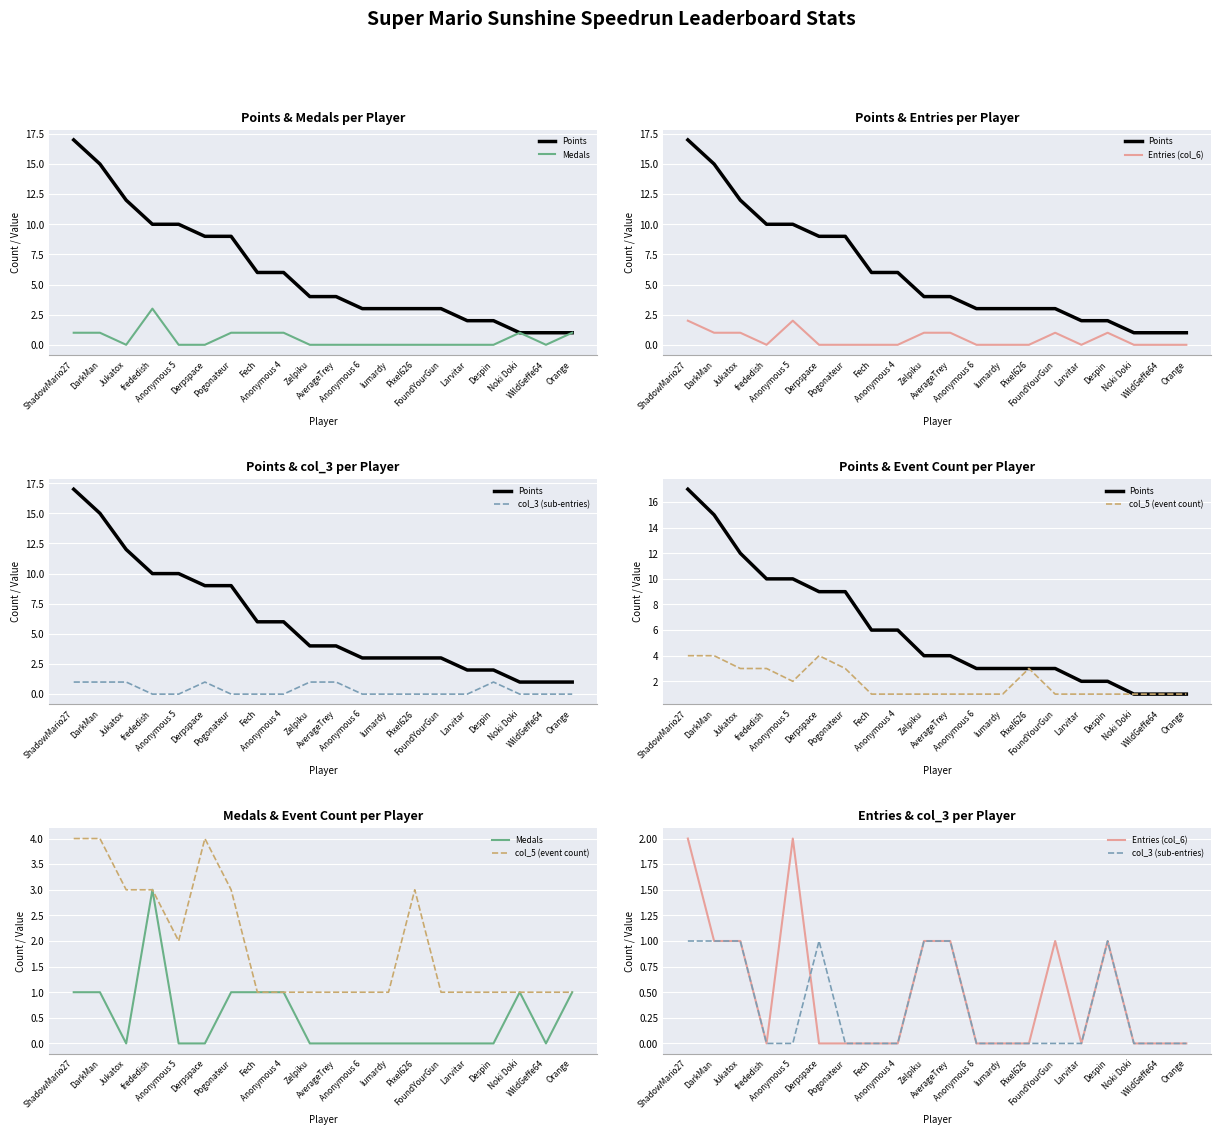

How many data points does each series have?

20